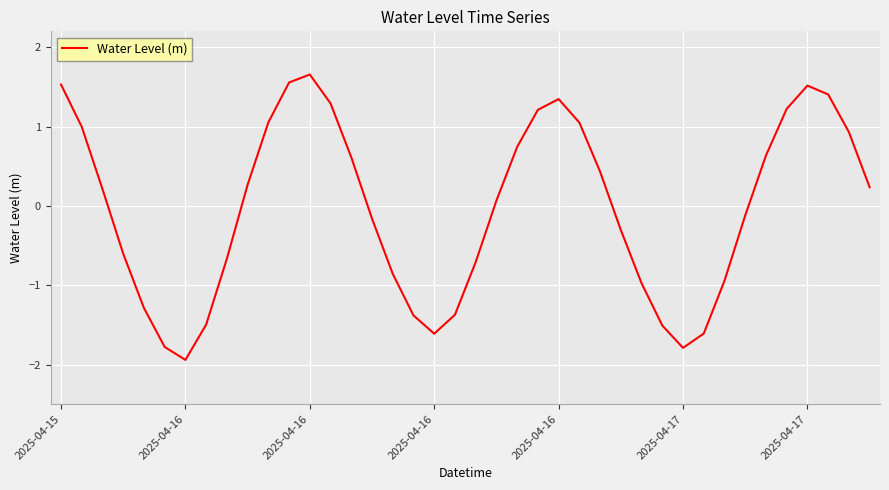

What is the minimum value shown in the chart?

-1.9